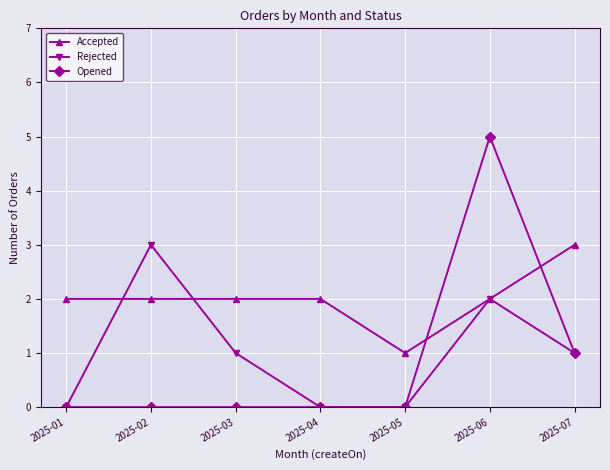

Which series has the largest range (max minus min)?

Opened